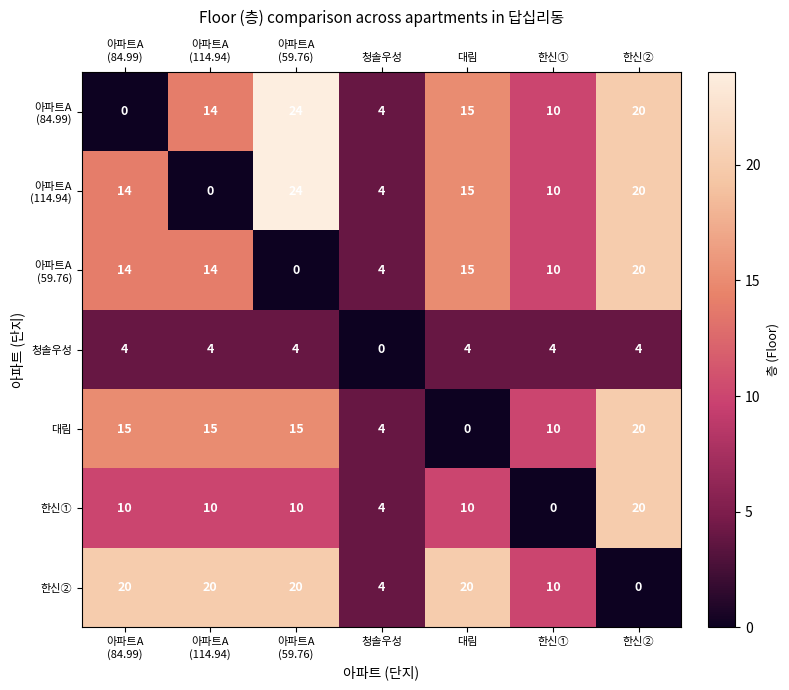

What is the highest value of the 청솔우성 series?

4